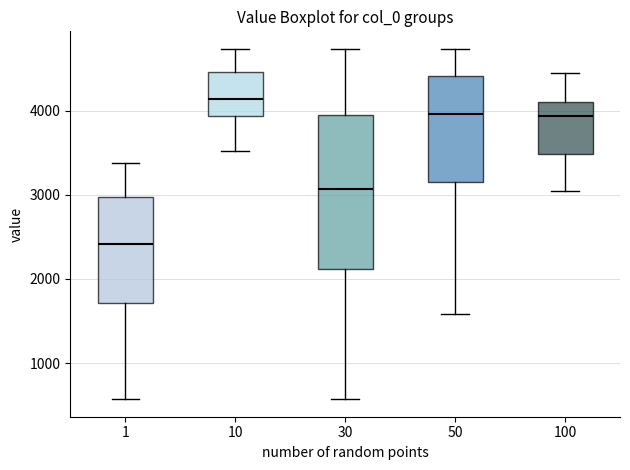

Where is the upper edge of the box at x = 30 on the y-axis? The values are not printed on the chart, so give them approximately, as read against the axis.

4000